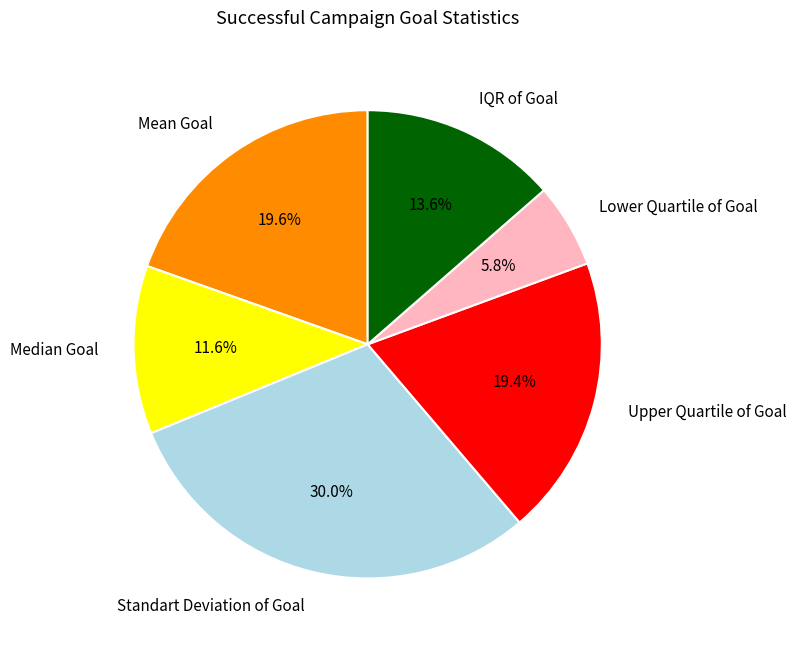

Approximately how many times larger is the value at Lower Quartile of Goal compared to Mean Goal?

0.3